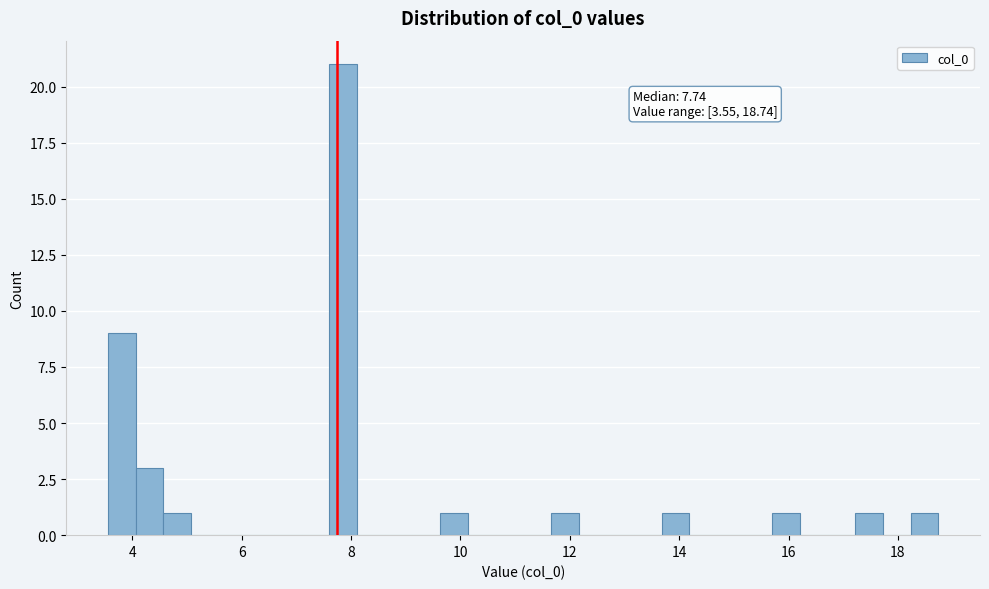

Around what value on the x-axis is the tallest bar? Give the approximate position of its centre, as read against the axis.

7.8